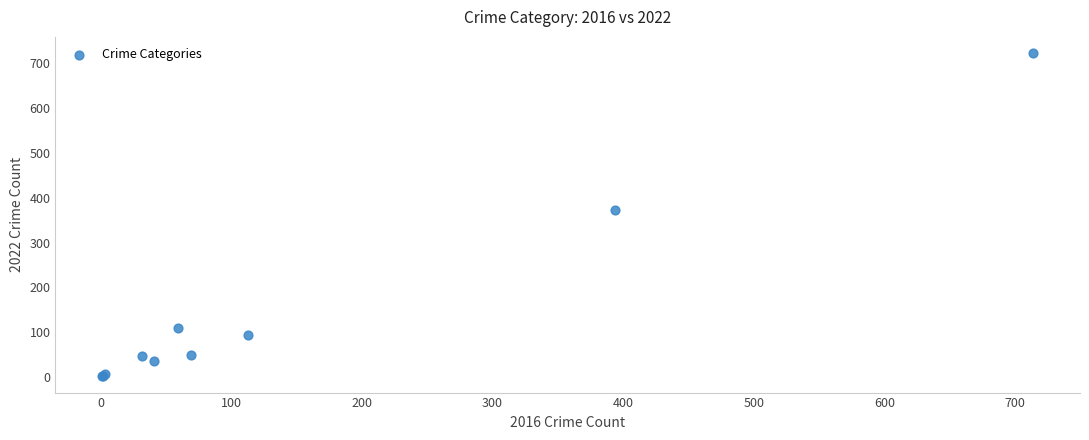

What Y value in the scatter plot is closest to 362?

372